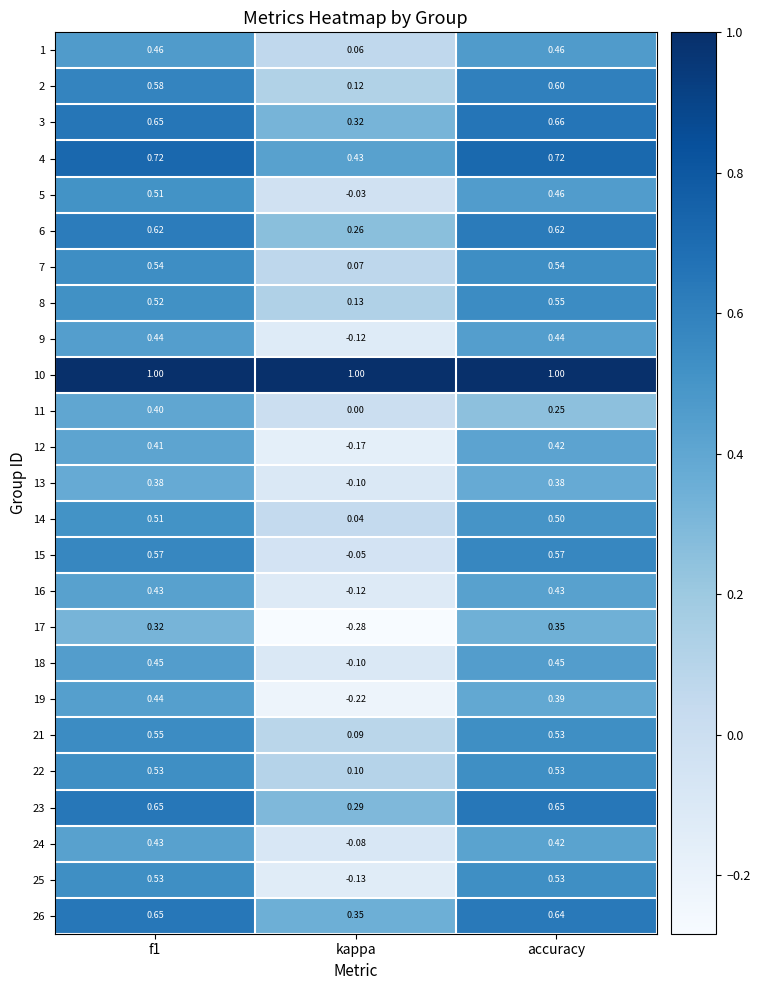

At which label is 7 closest to 0?

kappa